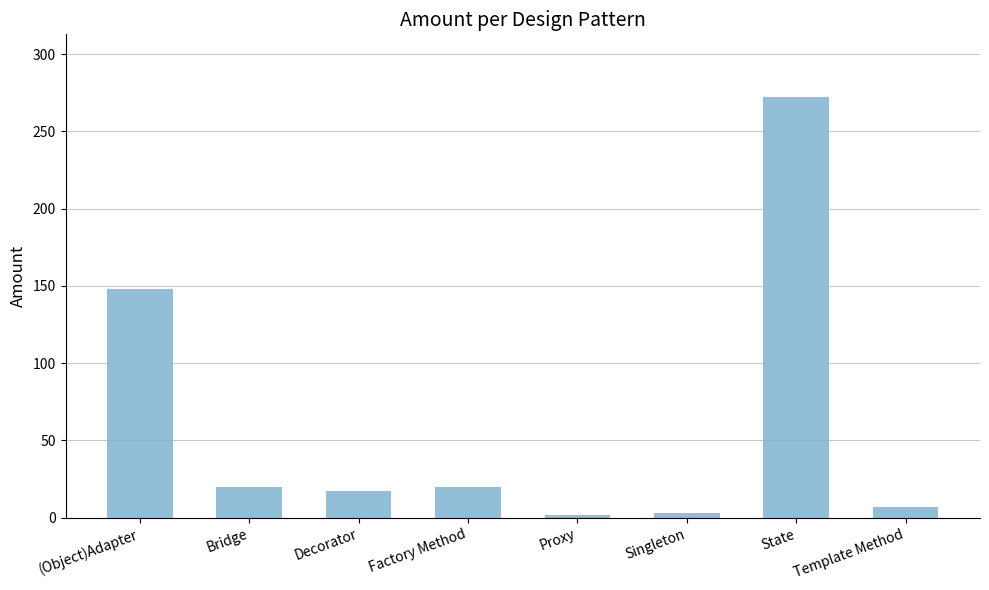

How many data points does each series have?

8